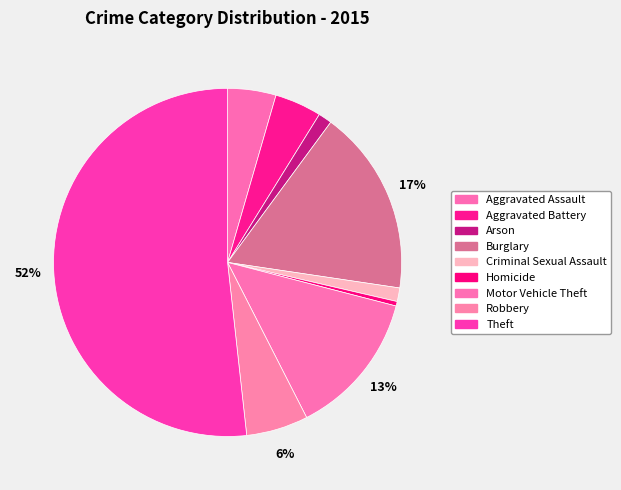

What is the largest slice in the pie chart?

Theft